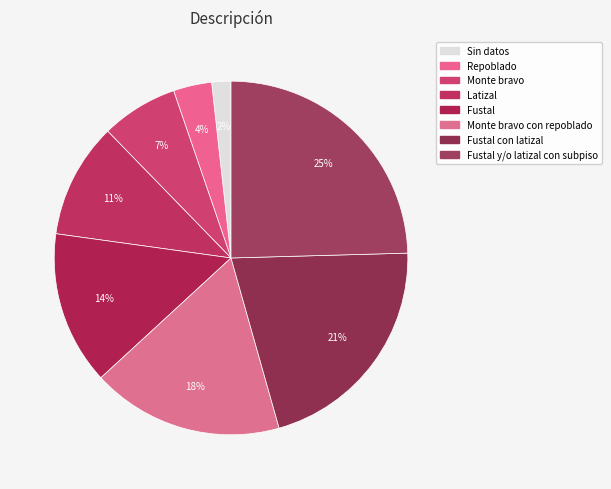

How many slices are in this pie chart?

8